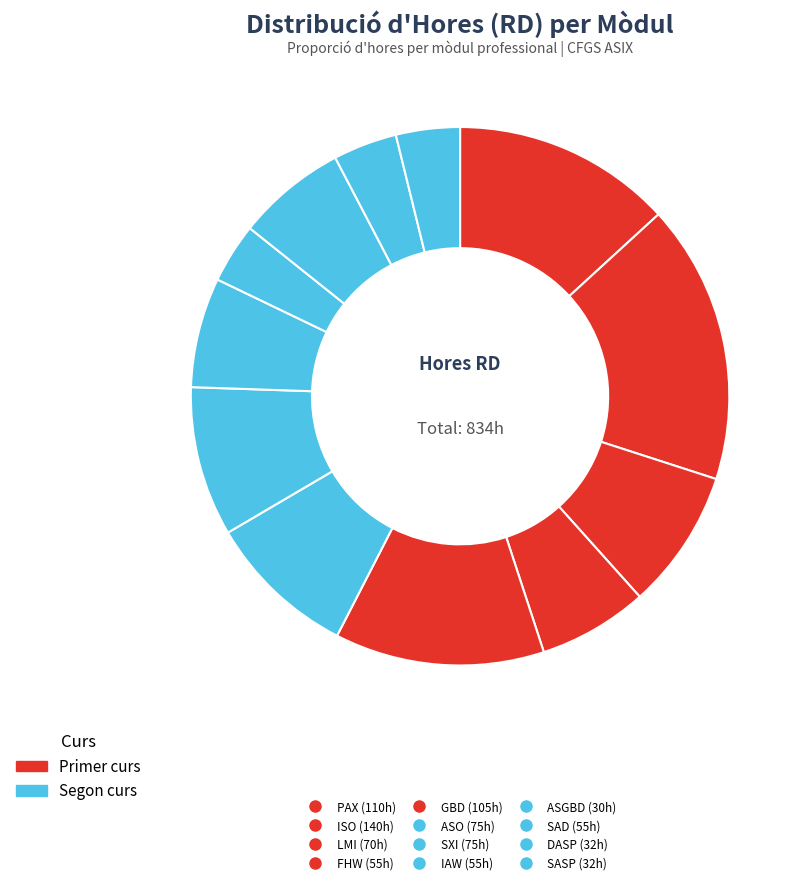

How many segments does this pie chart have?

12